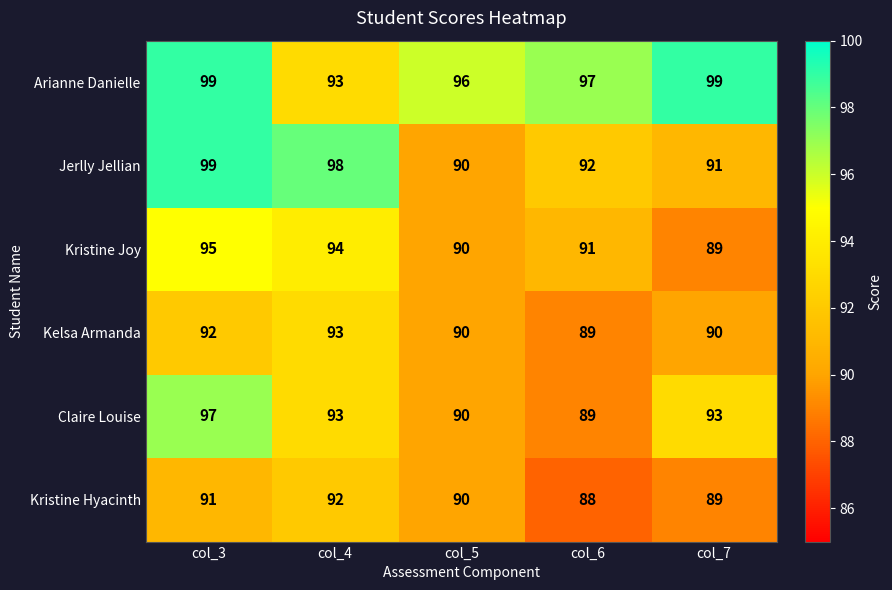

Which category has the highest value in the Claire Louise series?

col_3